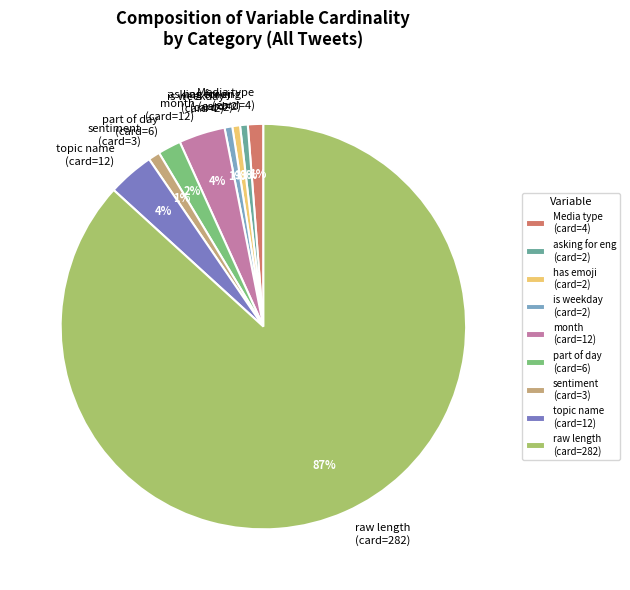

Count the number of slices in the pie.

9